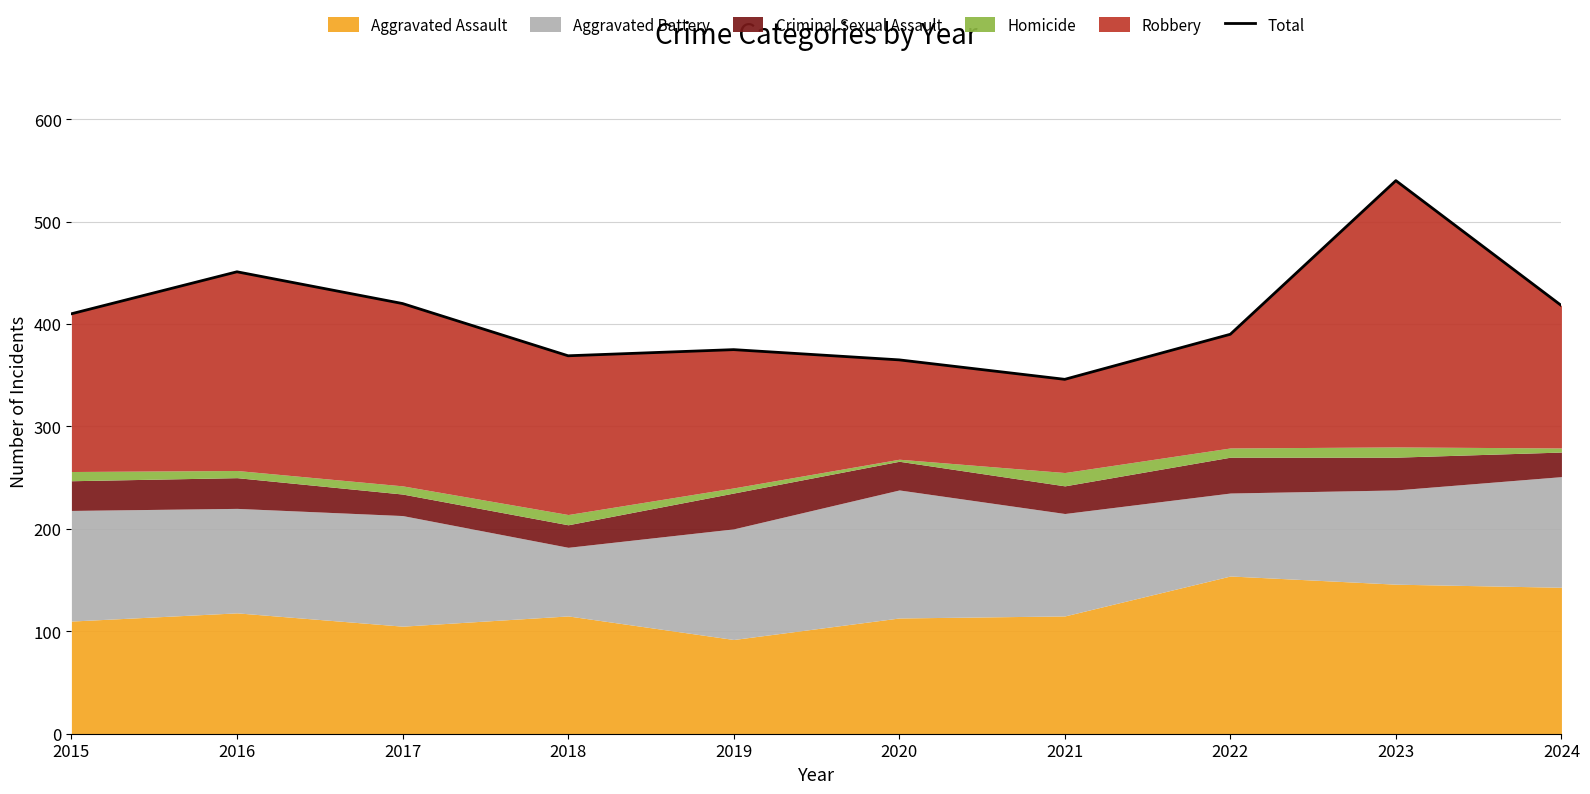

How many values exceed 410?

4